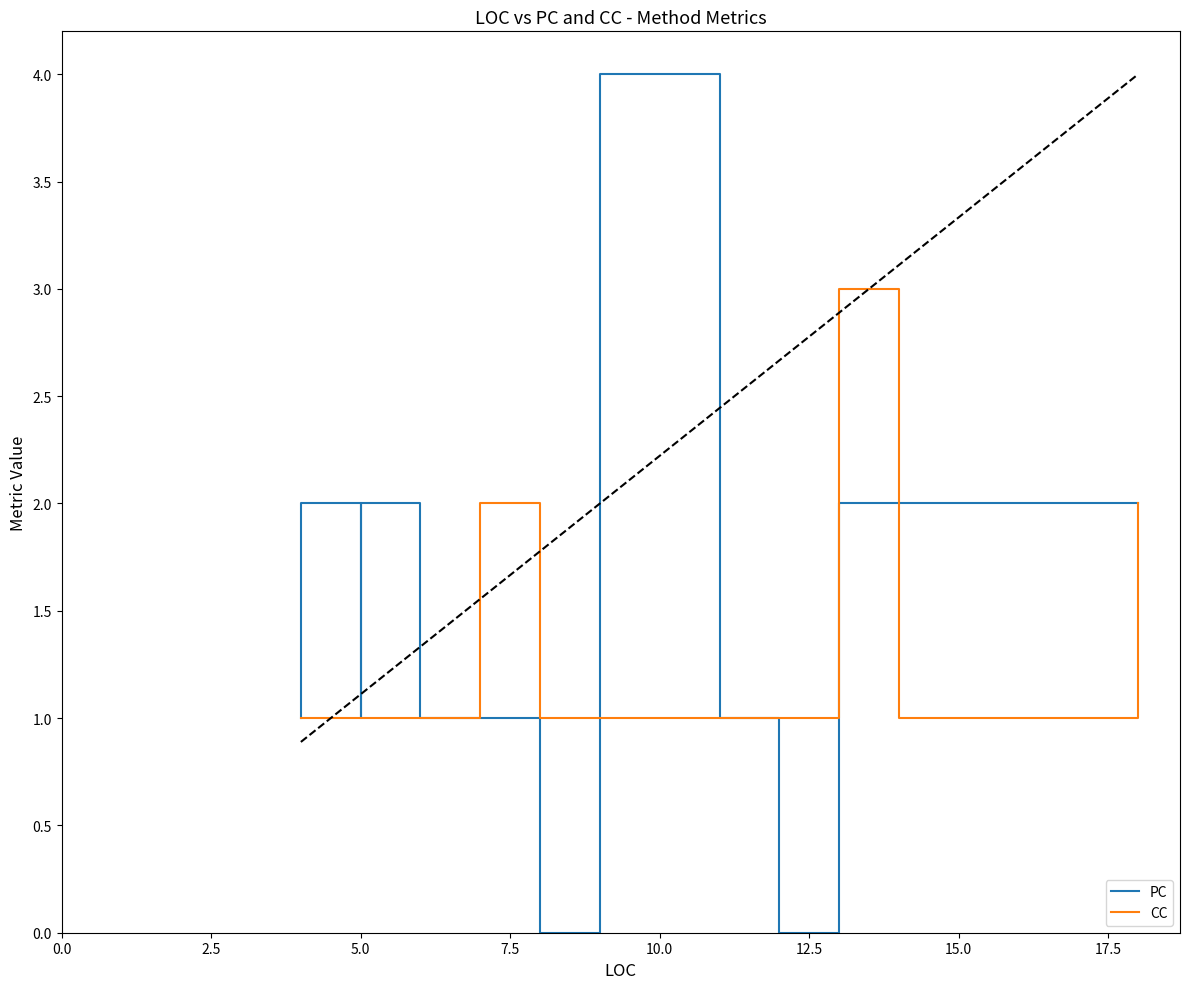

What is the highest value of the CC series?

3